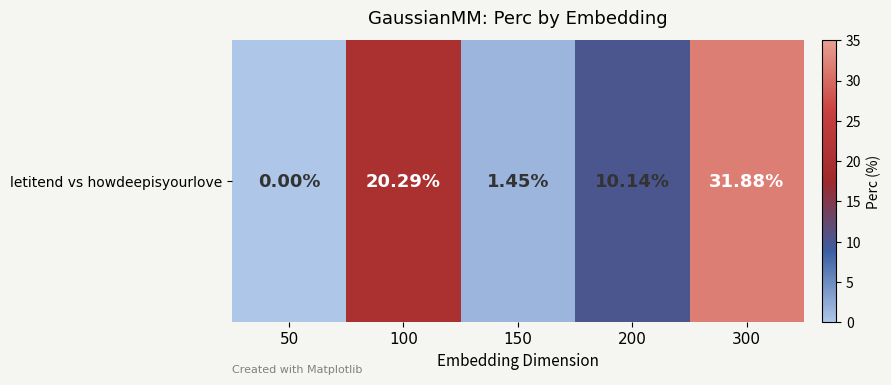

The value at 200 is 17.3. True or false?

False